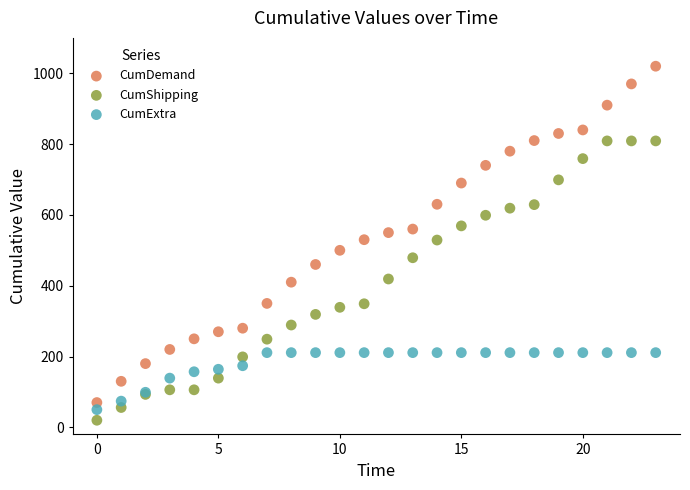

Which series has the widest spread of Y values?

CumDemand